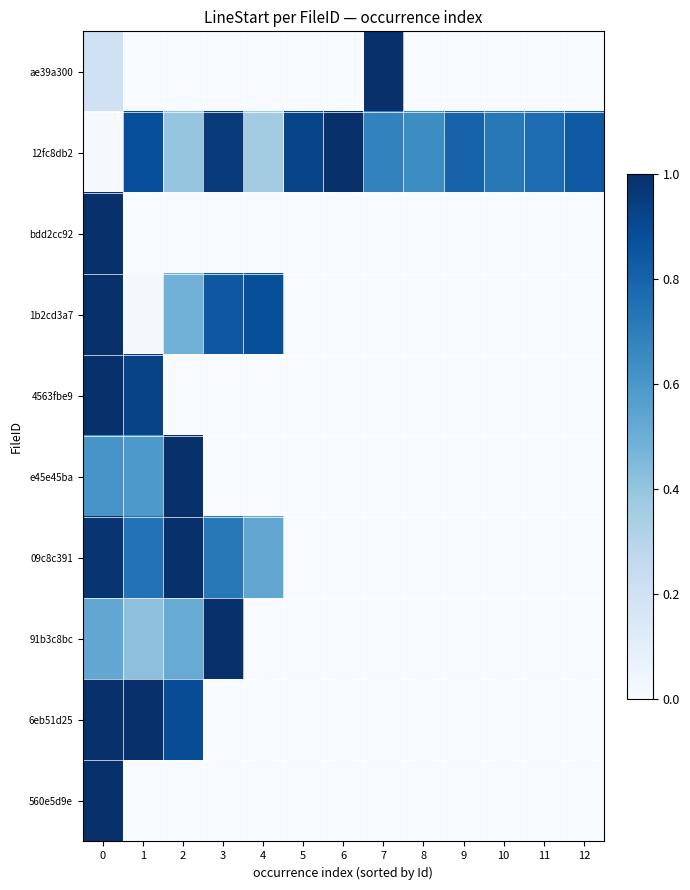

What is the total value across all series at 2?

4.3